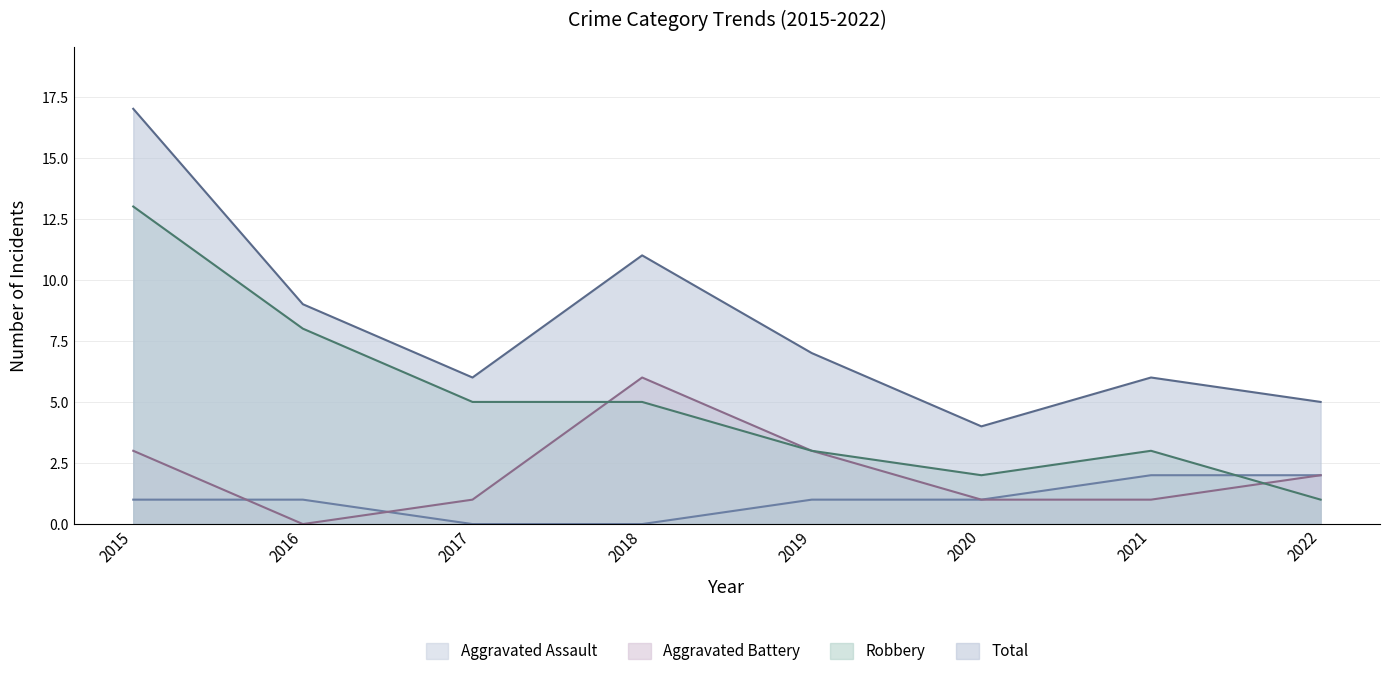

What is the difference between the highest and lowest values at 2021?

5